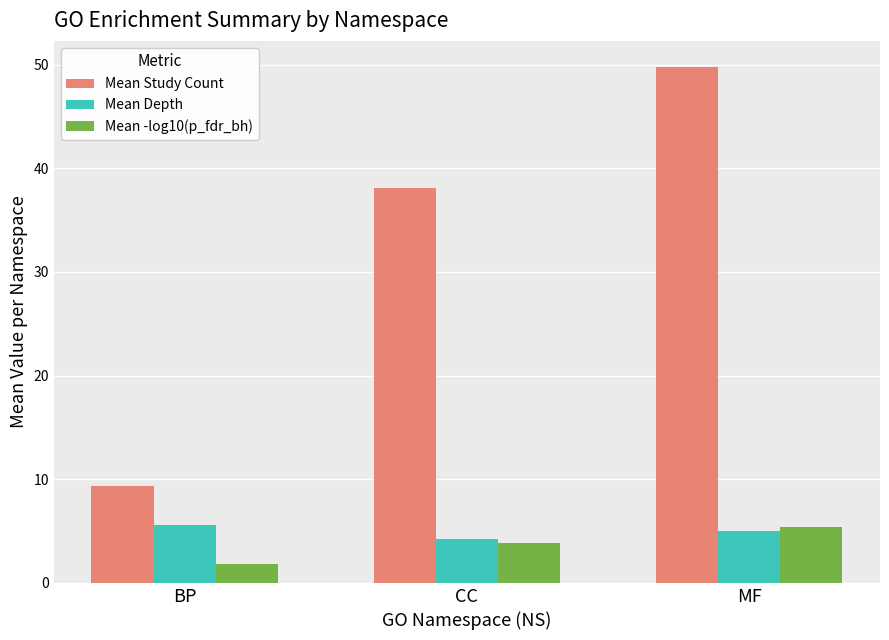

What are all the series names shown in the legend?

Mean Study Count, Mean Depth, Mean -log10(p_fdr_bh)